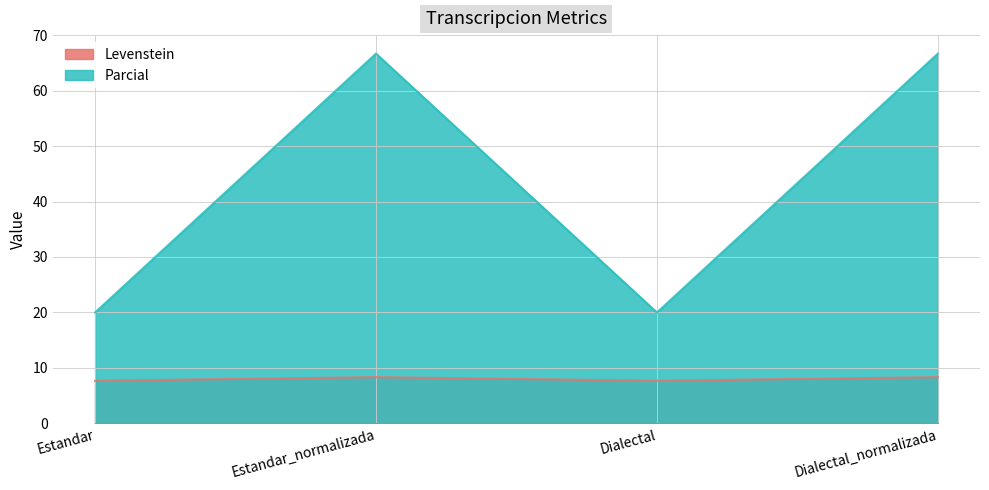

At which category does the chart reach its minimum across all series?

Estandar